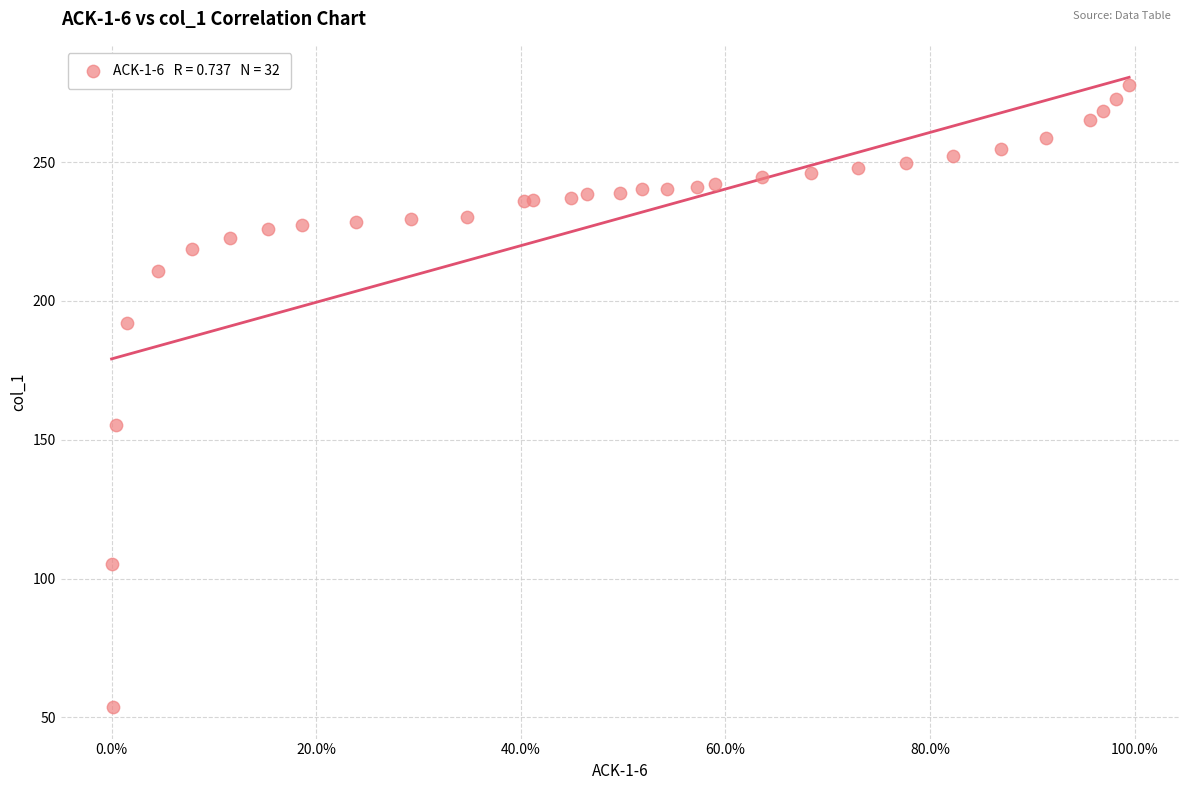

What Y value in the scatter plot is closest to 165?

155.4